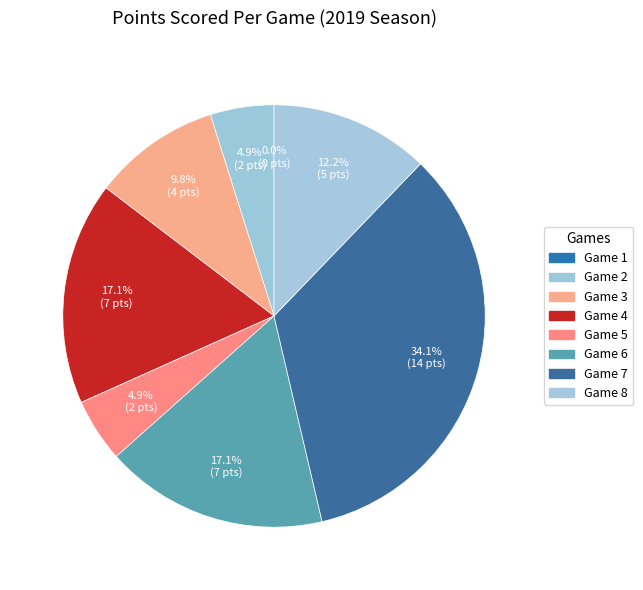

The Game 5 slice represents 5% of the pie. True or false?

True